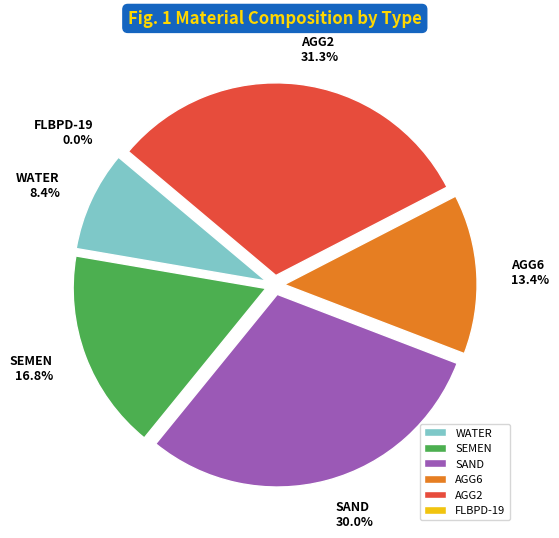

Is there a majority slice in this chart?

No